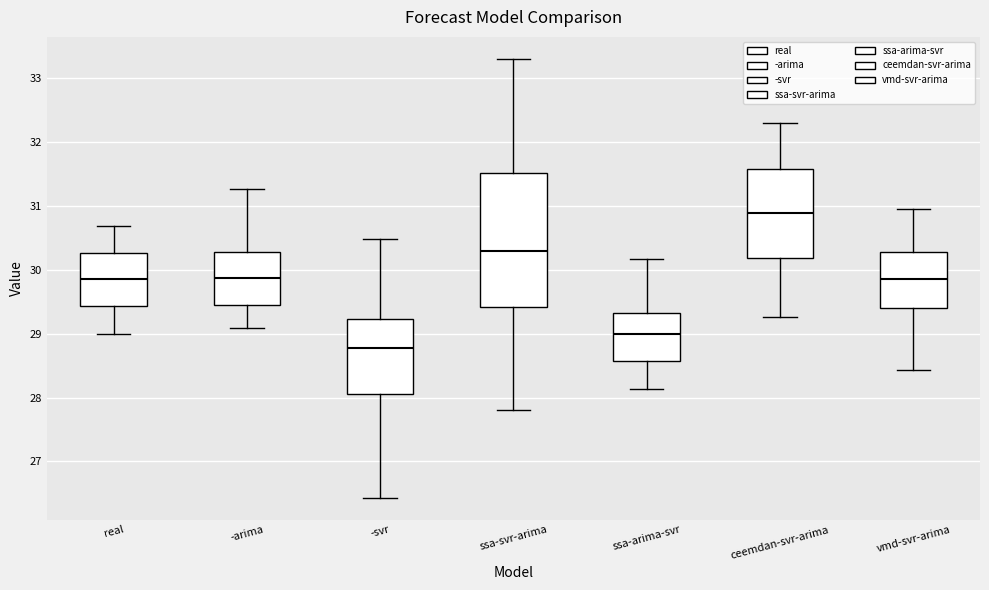

Reading left to right, read every box against the y-axis: the position of its median line, the range the box covers, and the ends of its whiskers. The values are not printed on the chart, so give them approximately, as read against the axis.

real: median 29.8, box 29.4 to 30.3, whiskers 29.0 to 30.7
-arima: median 29.9, box 29.4 to 30.3, whiskers 29.1 to 31.3
-svr: median 28.8, box 28.0 to 29.2, whiskers 26.4 to 30.5
ssa-svr-arima: median 30.3, box 29.4 to 31.5, whiskers 27.8 to 33.3
ssa-arima-svr: median 29.0, box 28.6 to 29.3, whiskers 28.1 to 30.2
ceemdan-svr-arima: median 30.9, box 30.2 to 31.6, whiskers 29.3 to 32.3
vmd-svr-arima: median 29.9, box 29.4 to 30.3, whiskers 28.4 to 31.0